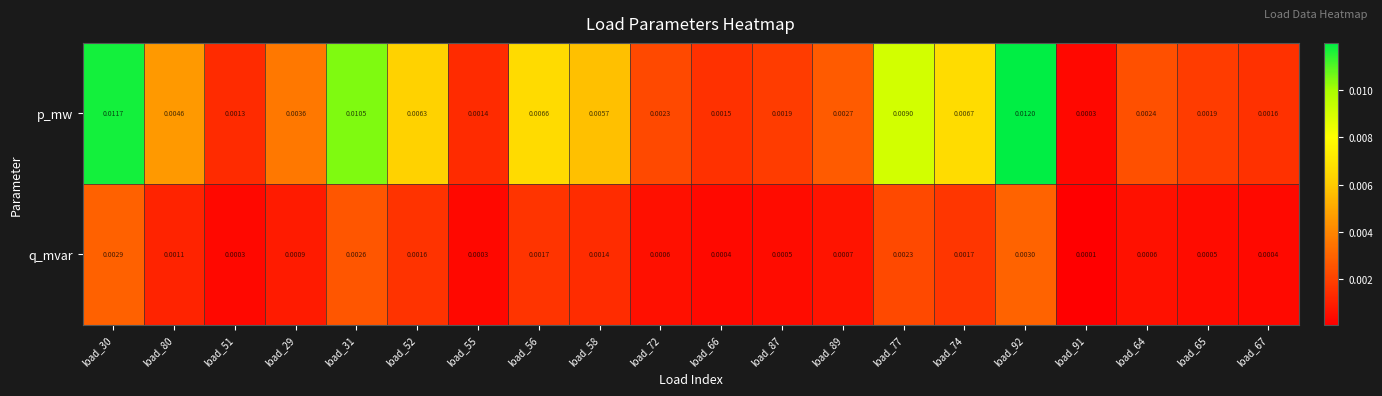

At load_31, list the series in order from largest to smallest.

p_mw, q_mvar